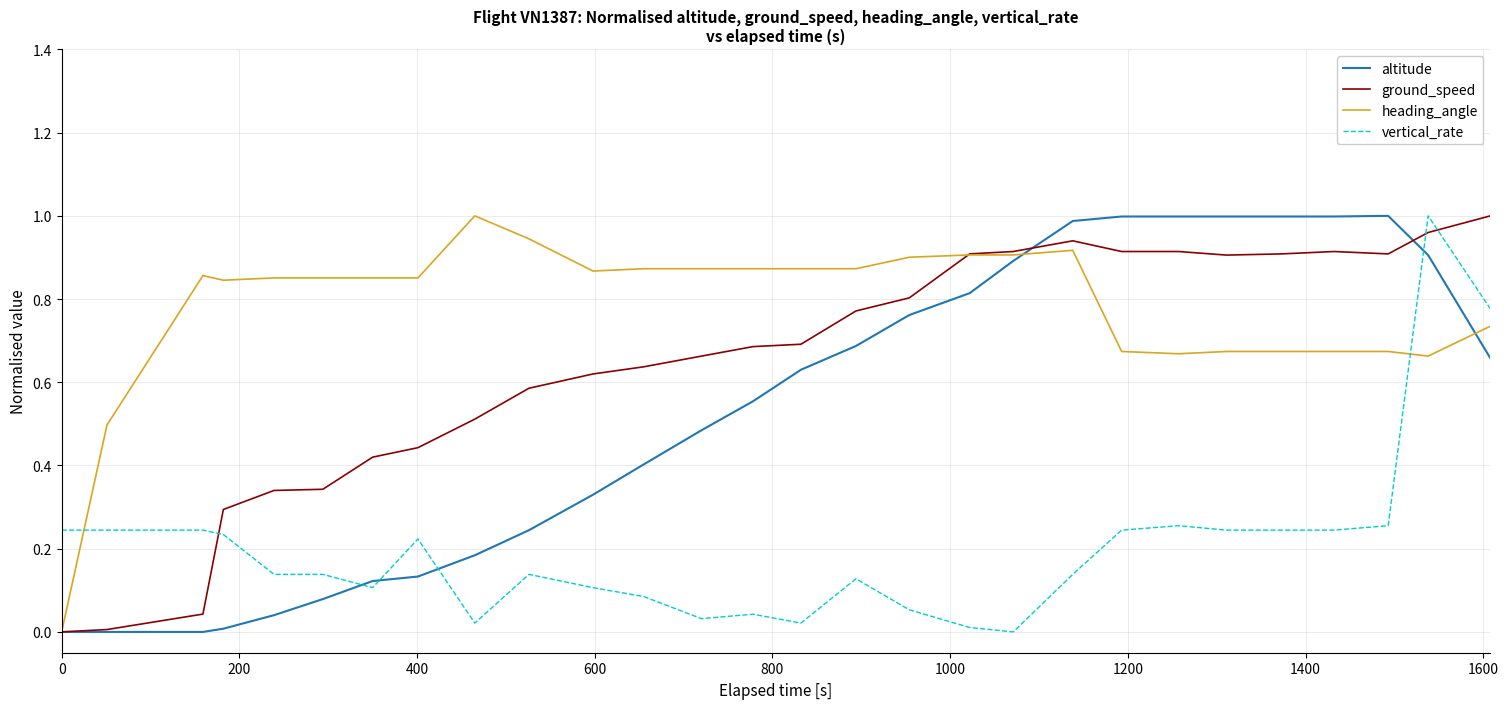

What are all the series names shown in the legend?

altitude, ground_speed, heading_angle, vertical_rate